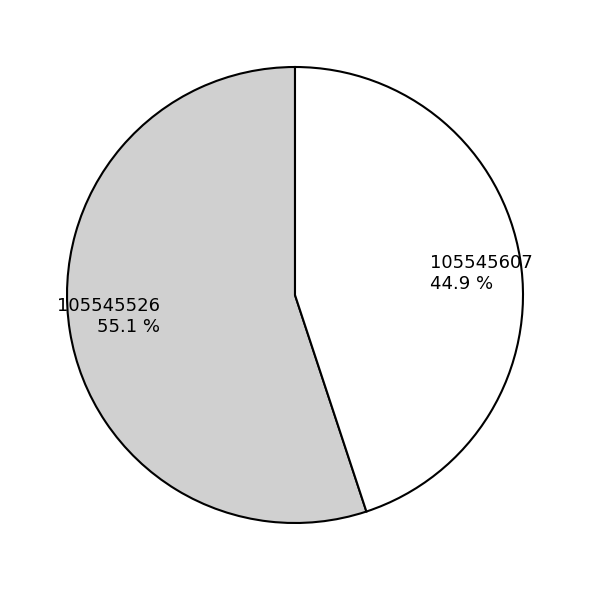

What percentage is the 105545526 slice, to the nearest percent?

55%